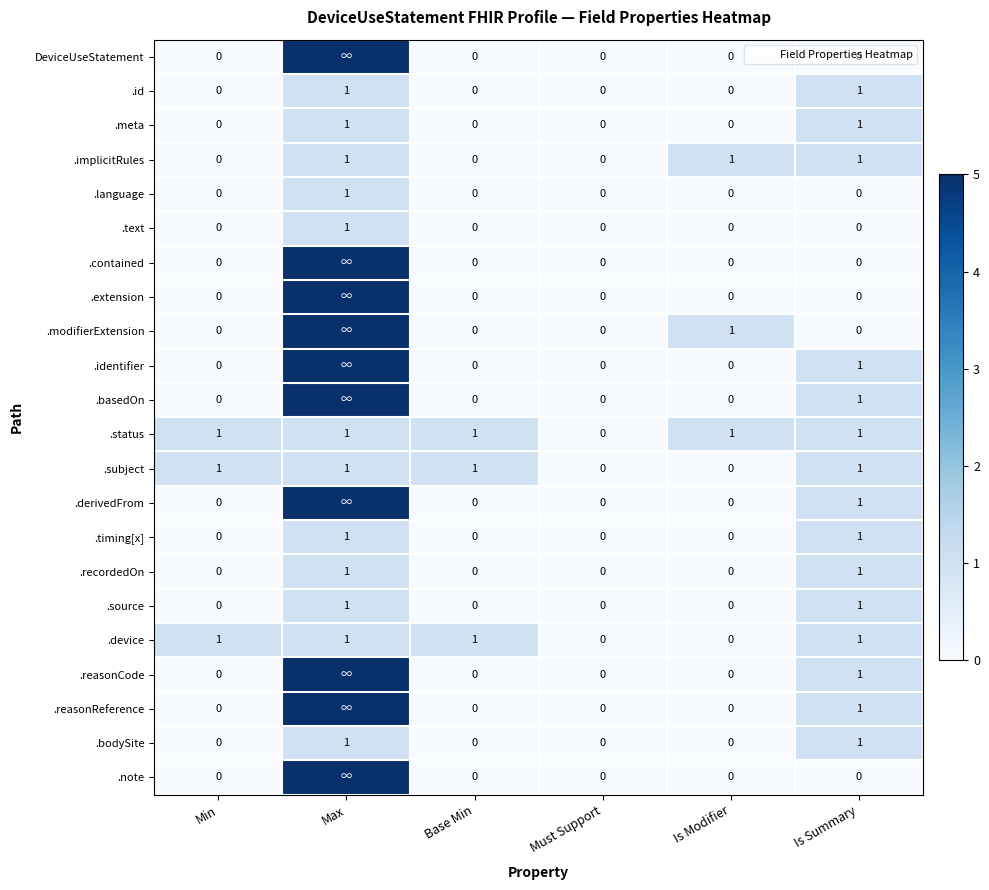

What is the total value across all series at Is Modifier?

3